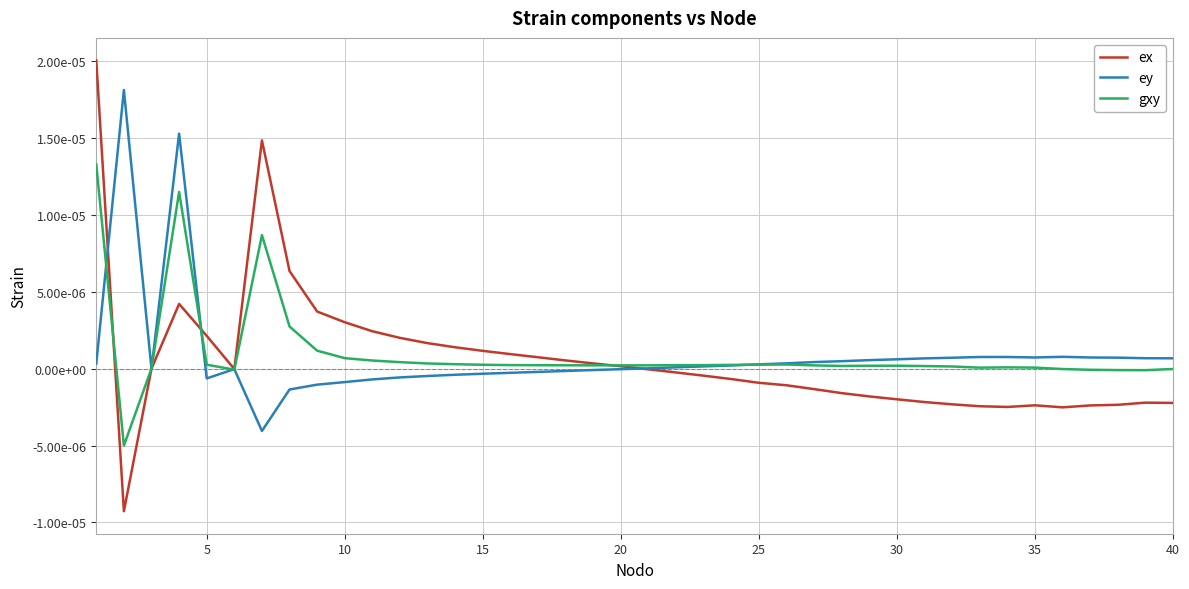

What are all the series names shown in the legend?

ex, ey, gxy